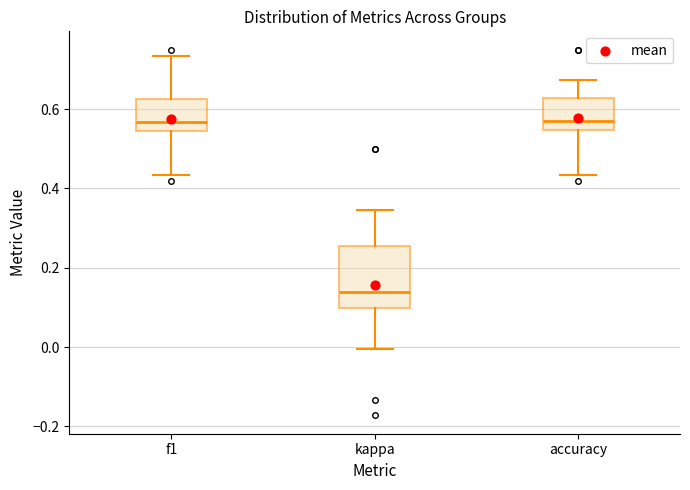

Reading left to right, transcribe this box plot: for each box, give where its median line is, the range the box spans, and where its two whiskers end, as read against the y-axis. The values are not printed on the chart, so give them approximately, as read against the axis.

f1: median 0.56, box 0.54 to 0.62, whiskers 0.44 to 0.74
kappa: median 0.14, box 0.10 to 0.26, whiskers 0.00 to 0.34
accuracy: median 0.56, box 0.54 to 0.62, whiskers 0.44 to 0.68